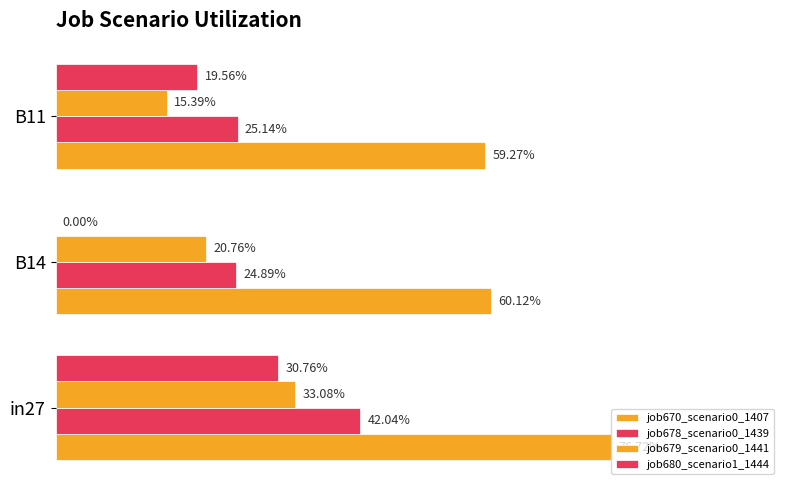

How many bars are there in each group?

4